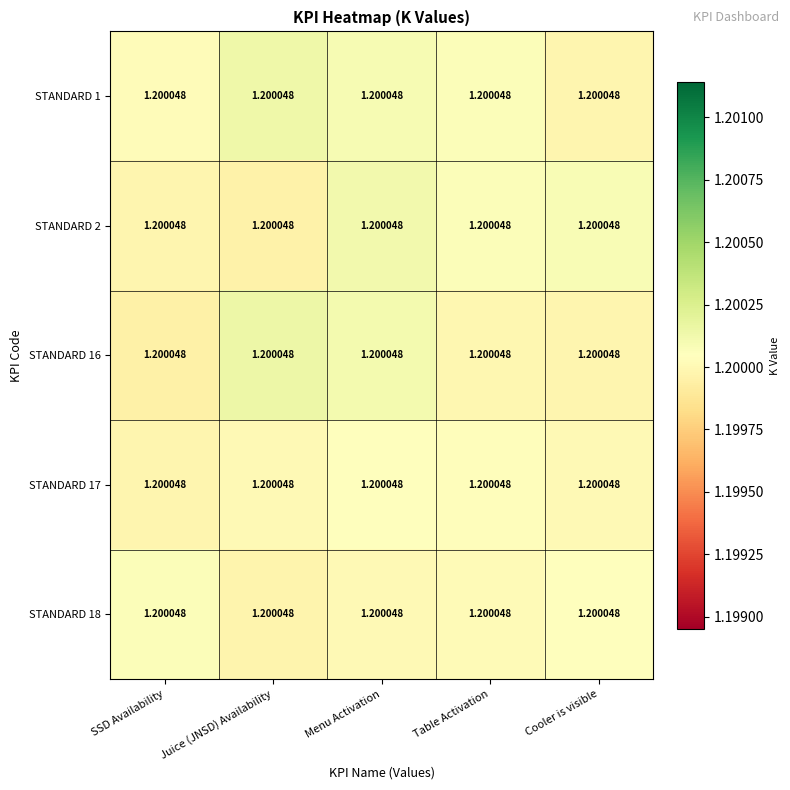

True or false: STANDARD 2 has a value of 1.7 at Cooler is visible.

False